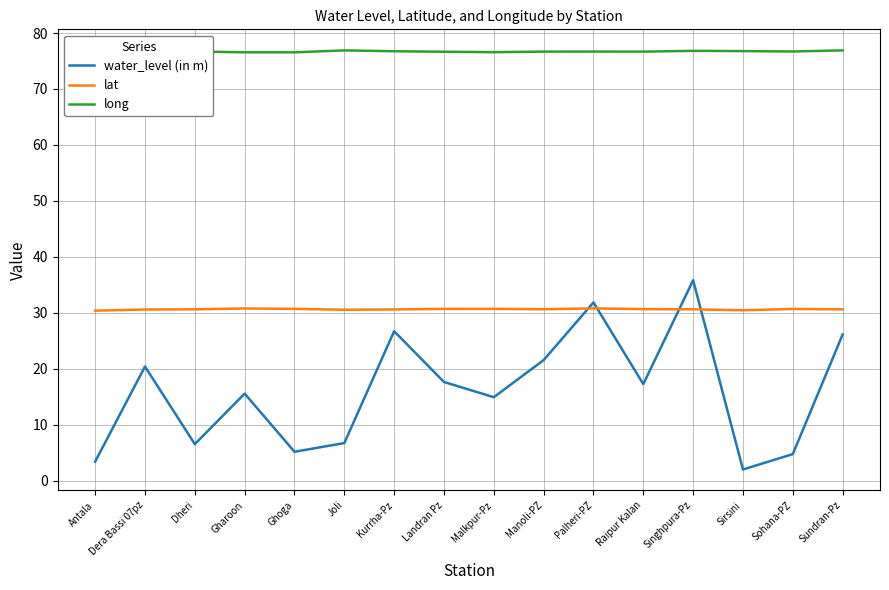

Count the number of categories in the chart.

16